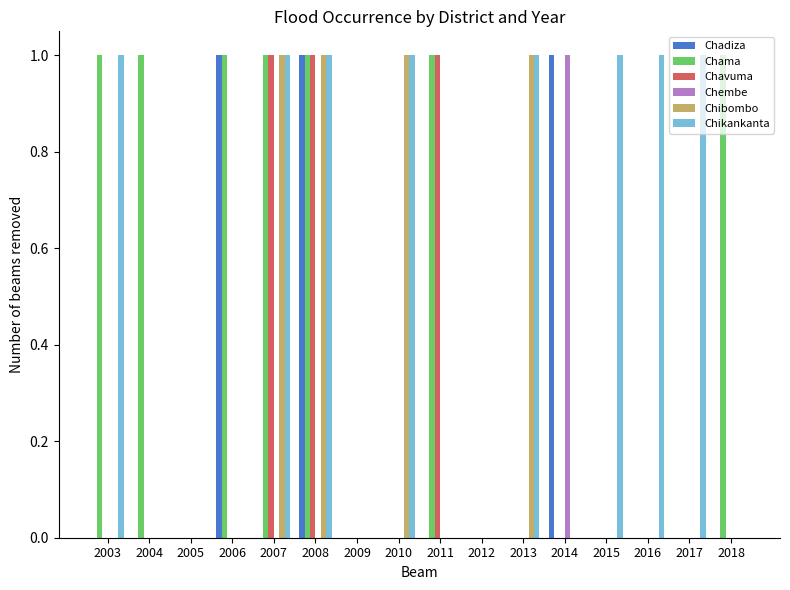

Reading left to right, transcribe all the data shown in this chart.

Chadiza: 2003=0	2004=0	2005=0	2006=1	2007=0	2008=1	2009=0	2010=0	2011=0	2012=0	2013=0	2014=1	2015=0	2016=0	2017=0	2018=0
Chama: 2003=1	2004=1	2005=0	2006=1	2007=1	2008=1	2009=0	2010=0	2011=1	2012=0	2013=0	2014=0	2015=0	2016=0	2017=0	2018=1
Chavuma: 2003=0	2004=0	2005=0	2006=0	2007=1	2008=1	2009=0	2010=0	2011=1	2012=0	2013=0	2014=0	2015=0	2016=0	2017=0	2018=0
Chembe: 2003=0	2004=0	2005=0	2006=0	2007=0	2008=0	2009=0	2010=0	2011=0	2012=0	2013=0	2014=1	2015=0	2016=0	2017=0	2018=0
Chibombo: 2003=0	2004=0	2005=0	2006=0	2007=1	2008=1	2009=0	2010=1	2011=0	2012=0	2013=1	2014=0	2015=0	2016=0	2017=0	2018=0
Chikankanta: 2003=1	2004=0	2005=0	2006=0	2007=1	2008=1	2009=0	2010=1	2011=0	2012=0	2013=1	2014=0	2015=1	2016=1	2017=1	2018=0